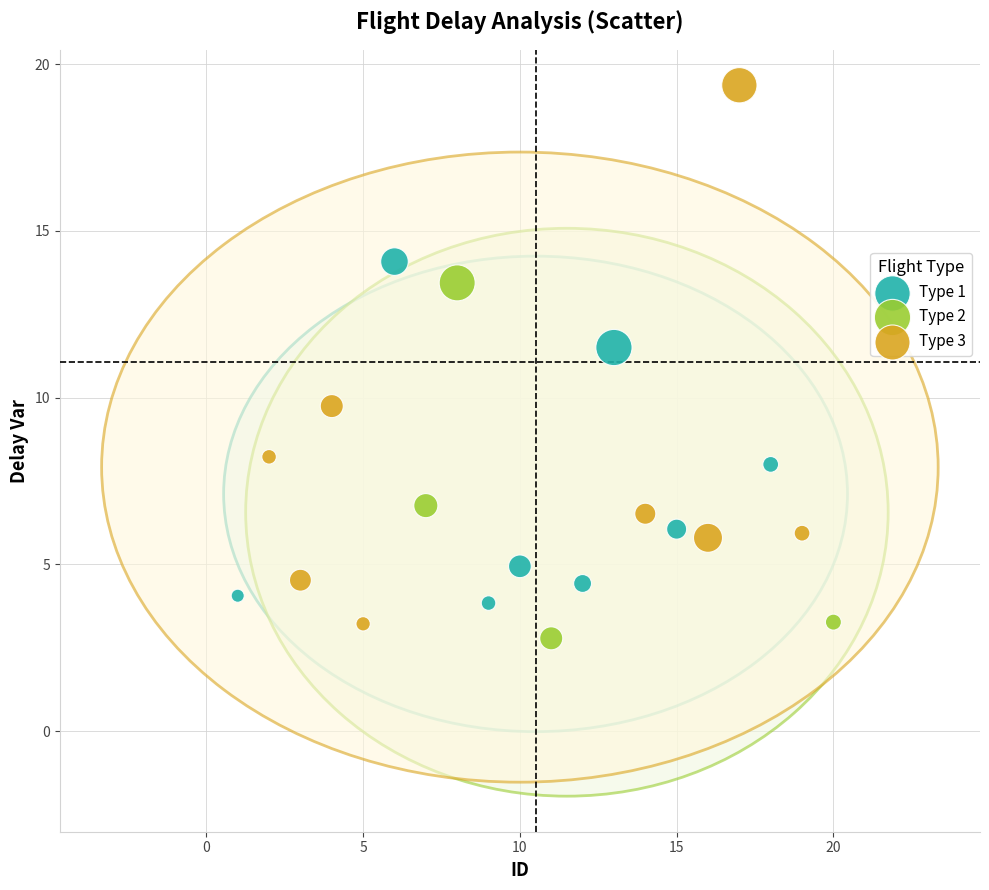

Which series reaches the minimum Y coordinate?

Type 2